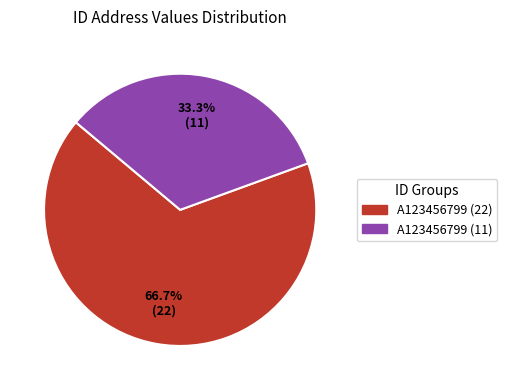

What is the smallest slice in the pie chart?

A123456799 (11)